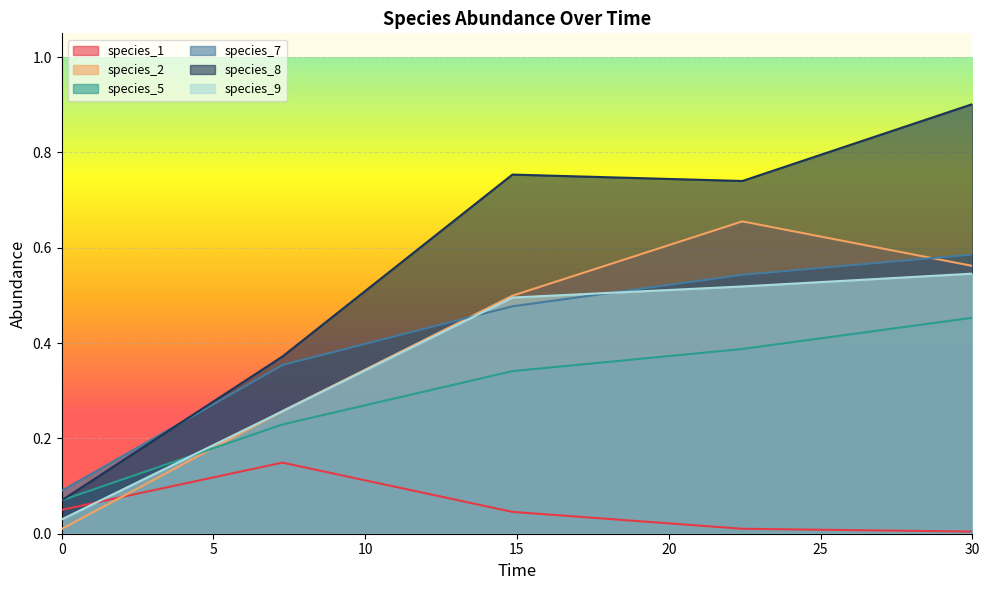

Read the species_7 value at 22.424242424242426.

0.5